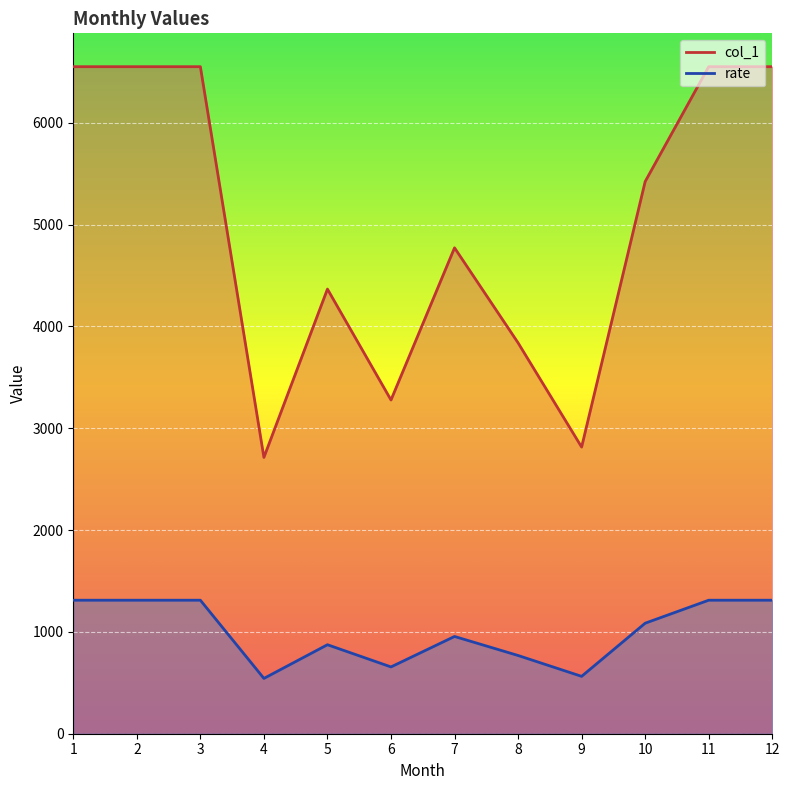

Reading left to right, list all the values displayed in this chart.

col_1: 1=6550.0	2=6550.0	3=6550.0	4=2713.4	5=4366.1	6=3276.9	7=4771.3	8=3838.2	9=2814.8	10=5421.9	11=6550.0	12=6550.0
rate: 1=1311.0	2=1311.0	3=1311.0	4=543.1	5=873.9	6=655.9	7=955.0	8=768.2	9=563.4	10=1085.2	11=1311.0	12=1311.0